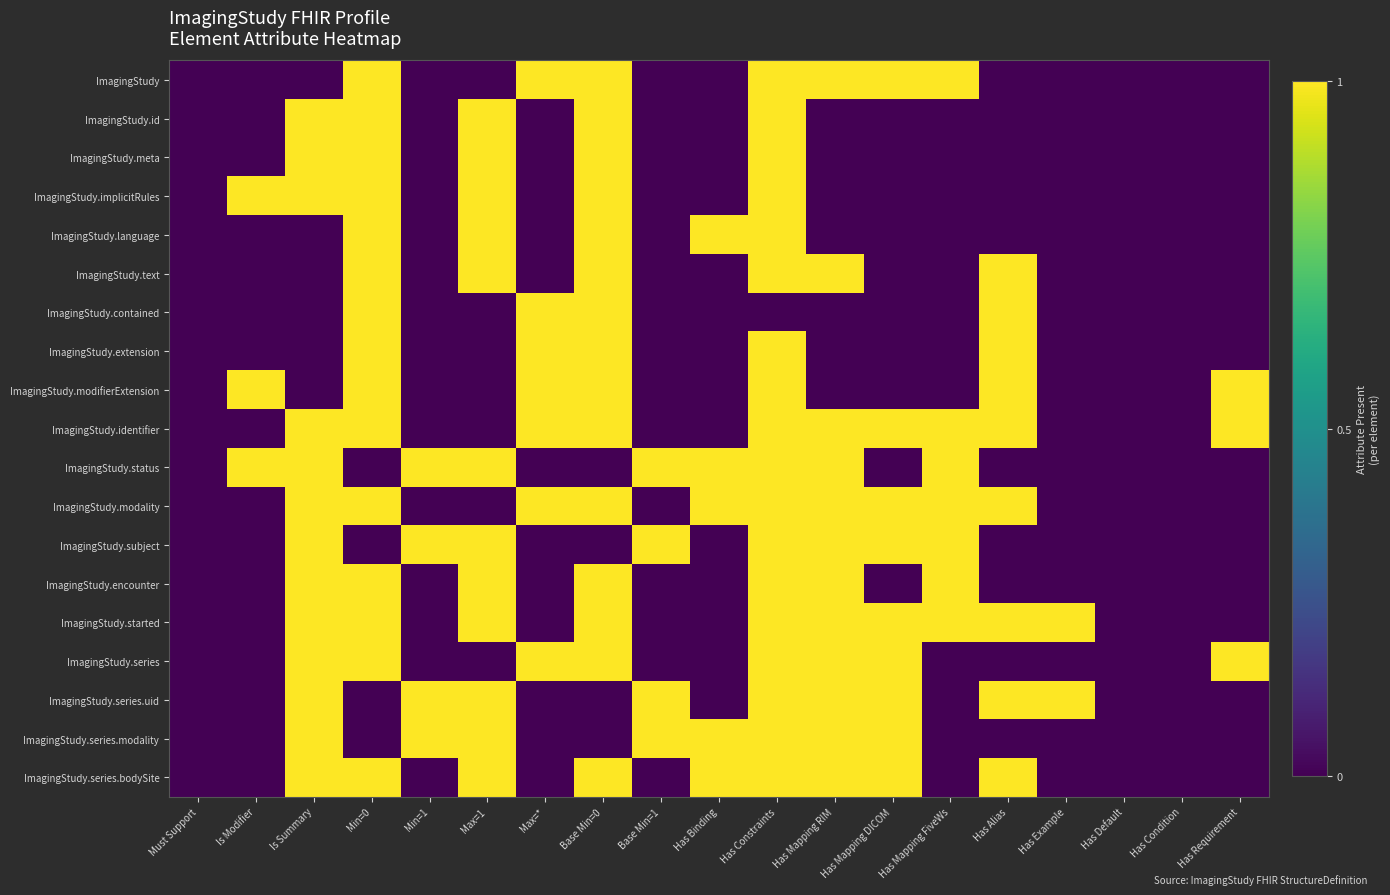

Rank the series at Max=* from highest to lowest value.

ImagingStudy, ImagingStudy.contained, ImagingStudy.extension, ImagingStudy.modifierExtension, ImagingStudy.identifier, ImagingStudy.modality, ImagingStudy.series, ImagingStudy.id, ImagingStudy.meta, ImagingStudy.implicitRules, ImagingStudy.language, ImagingStudy.text, ImagingStudy.status, ImagingStudy.subject, ImagingStudy.encounter, ImagingStudy.started, ImagingStudy.series.uid, ImagingStudy.series.modality, ImagingStudy.series.bodySite